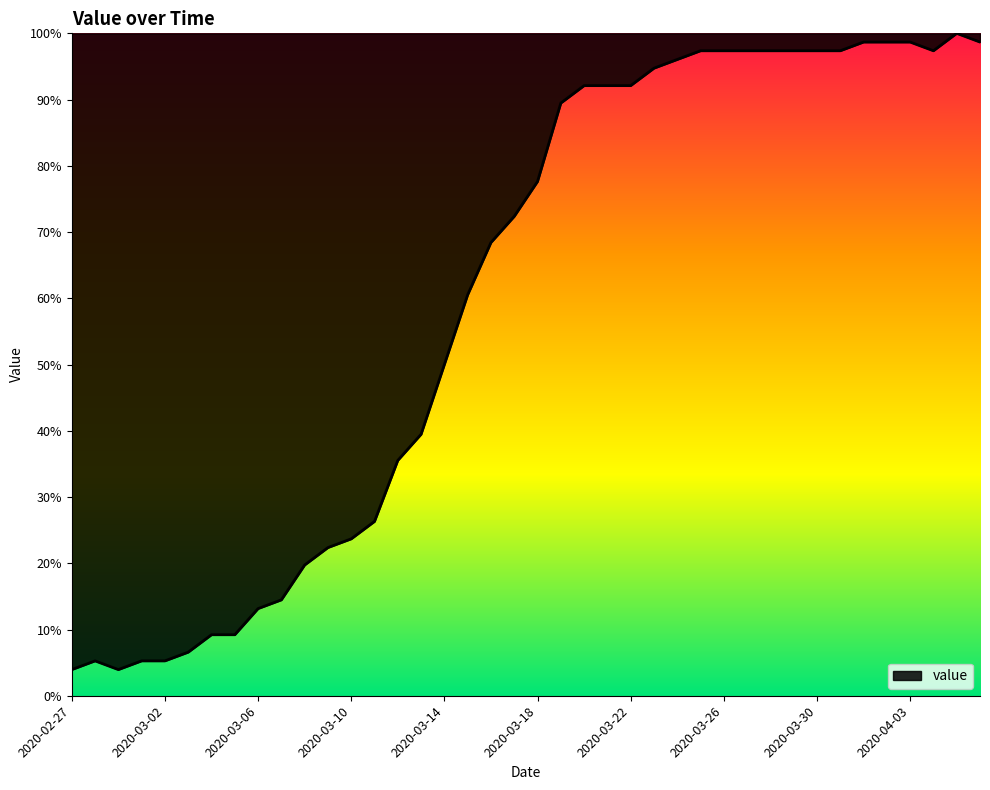

What is the maximum value shown in the chart?

100.0